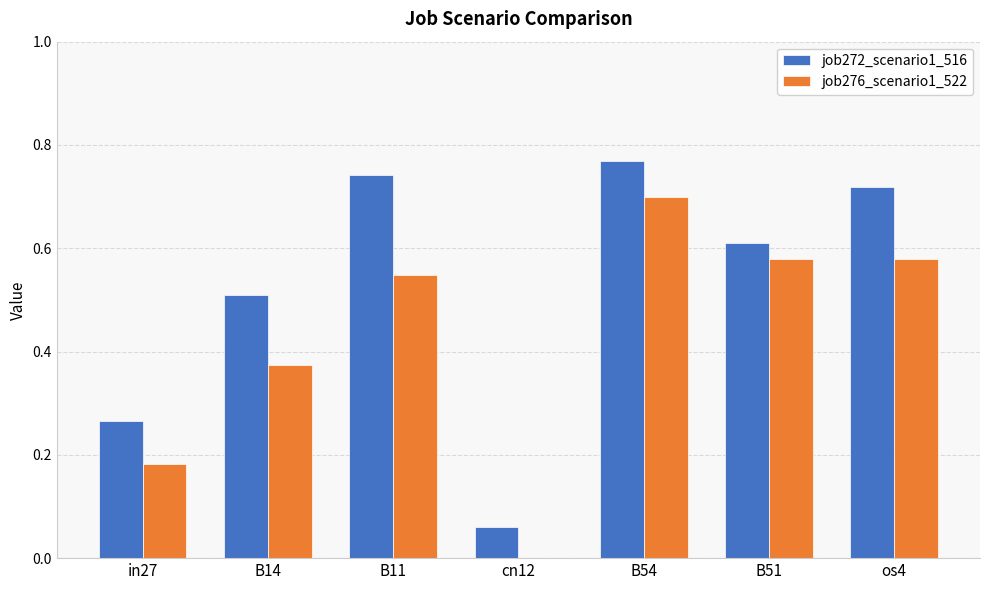

What are all the series names shown in the legend?

job272_scenario1_516, job276_scenario1_522